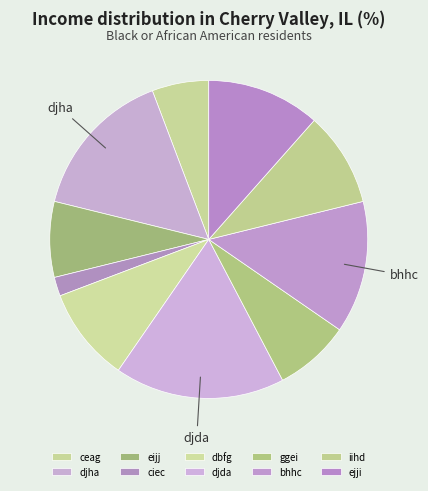

Does any single category account for the majority?

No